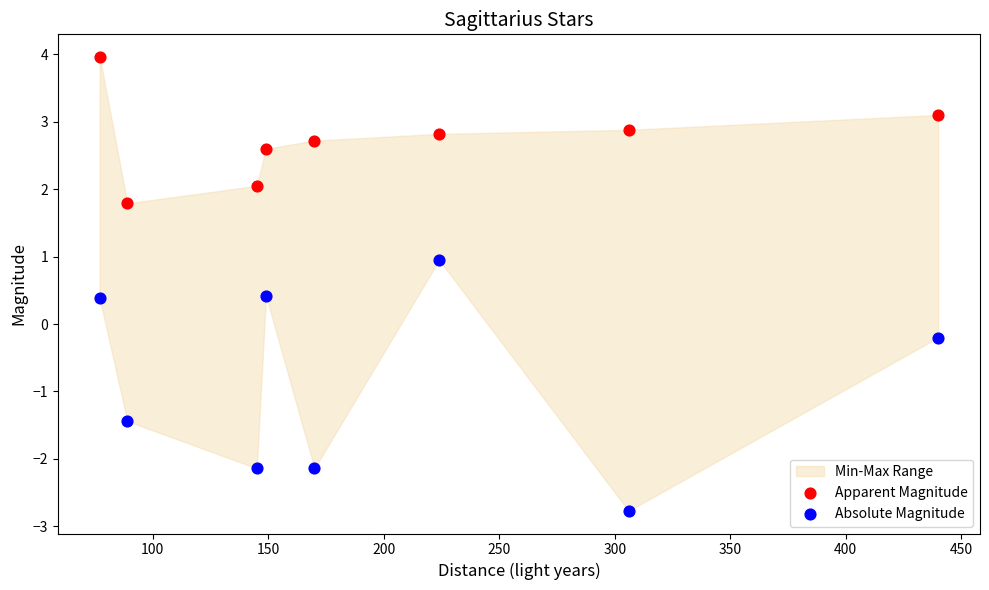

Across all data points, what is the range of X values (max minus min)?

363.0